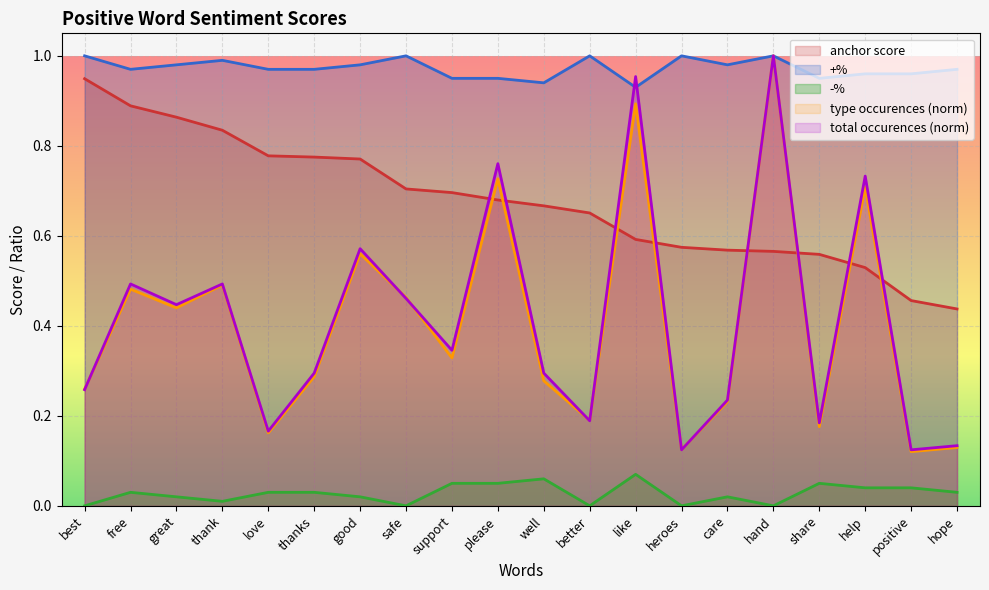

List the series in order of their peak value, highest first.

type occurences, total occurences, +%, anchor score, -%